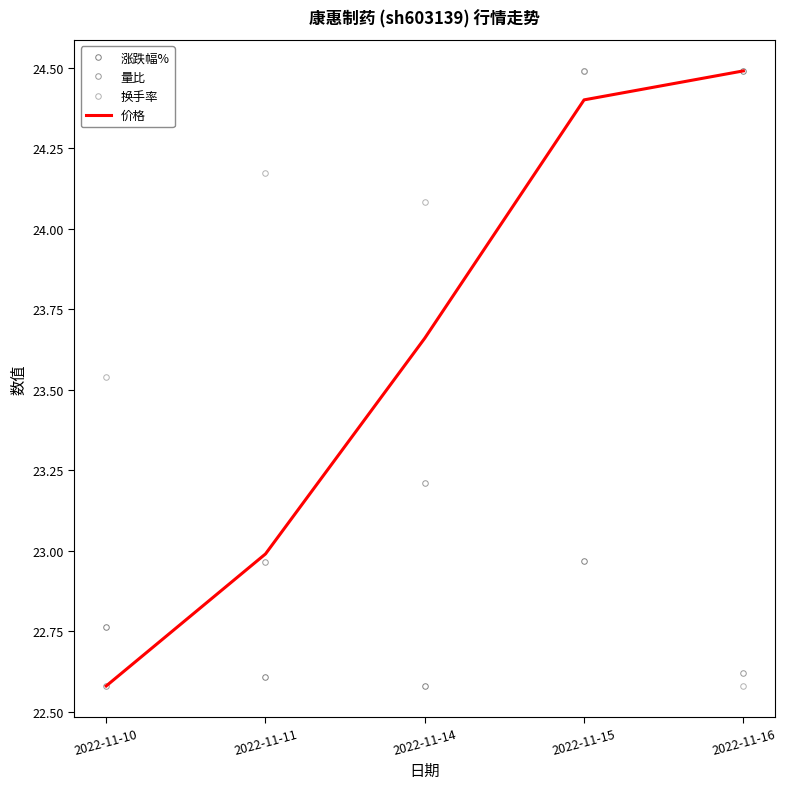

True or false: 涨跌幅% has a value of 11.1 at 2022-11-11.

False